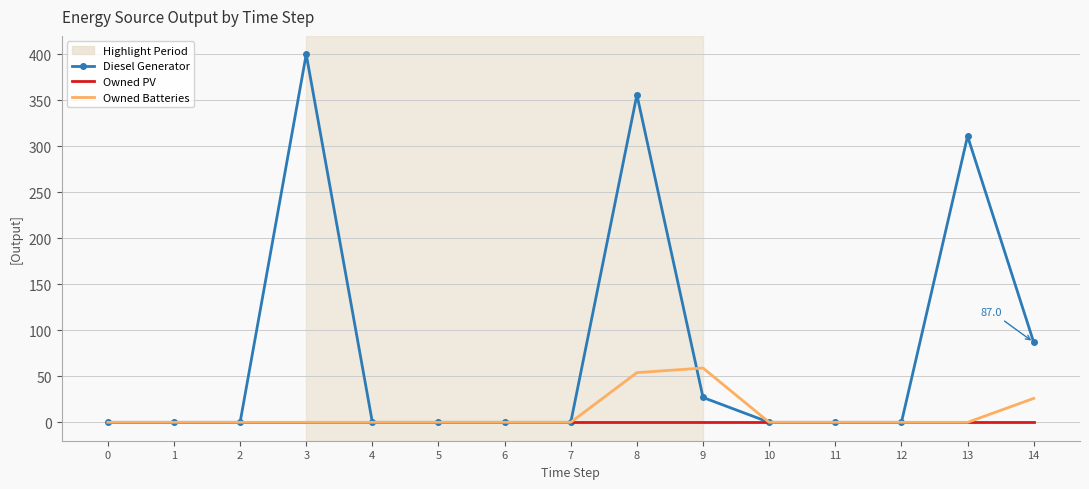

What is the difference between the second highest and second lowest values in the Diesel Generator series?

356